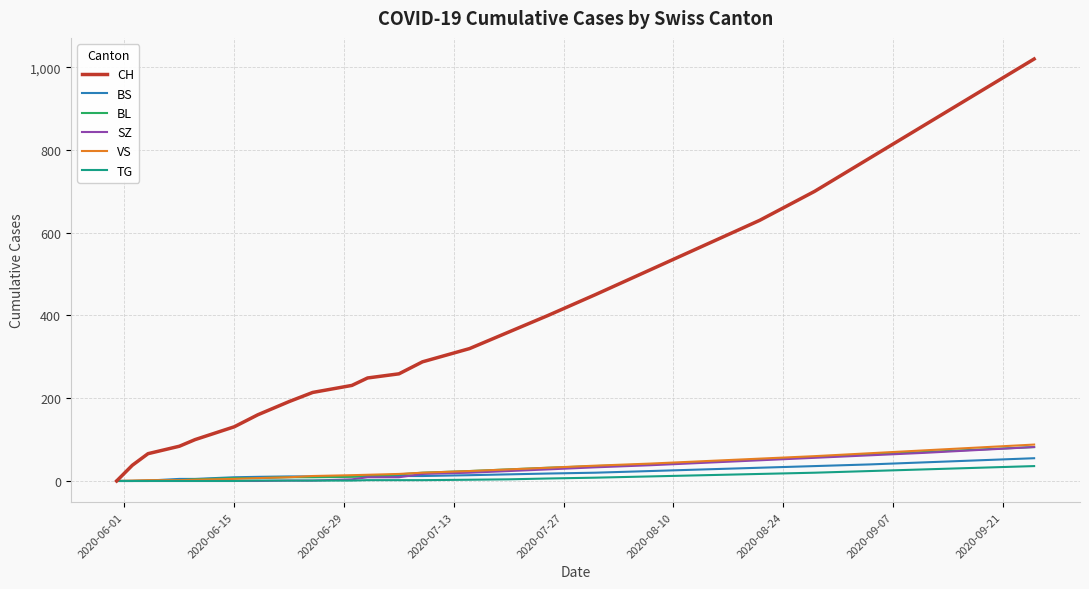

What is the sum of all BL values?

703